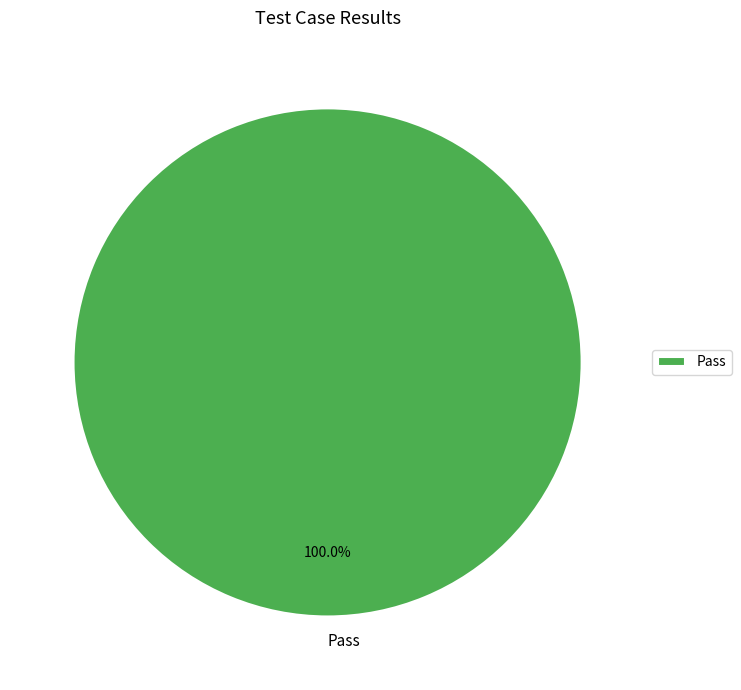

How many slices are in this pie chart?

1